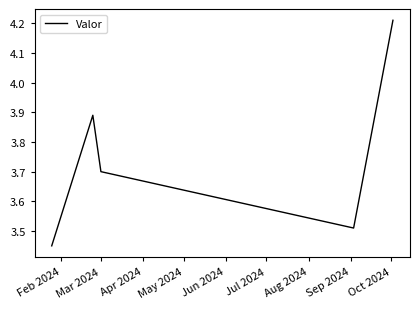

How many interior local valleys (lower than both neighbors) does the data have?

1